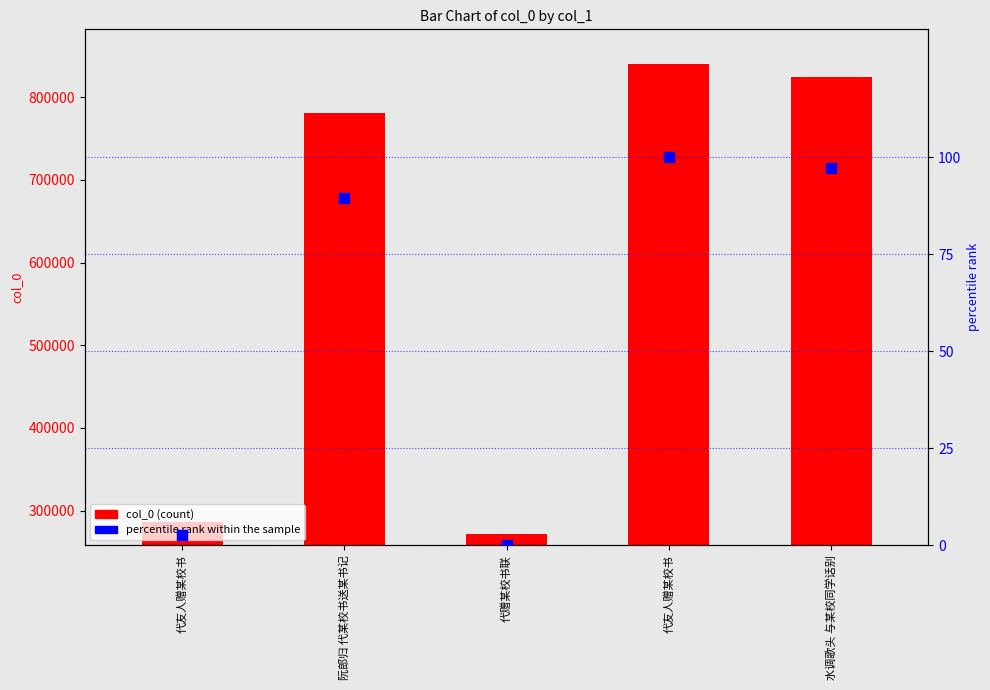

Is the value of col_0 at 代友人赠某校书 greater than the value of percentile rank within the sample at 代赠某校书联?

Yes